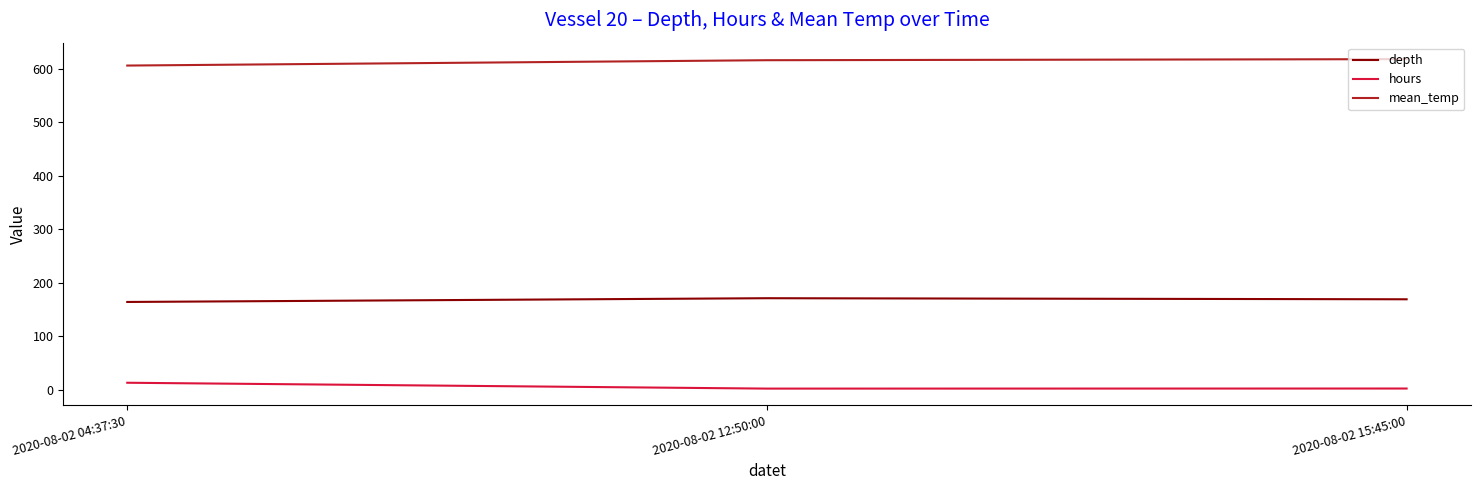

List the series in order of their peak value, highest first.

mean_temp, depth, hours